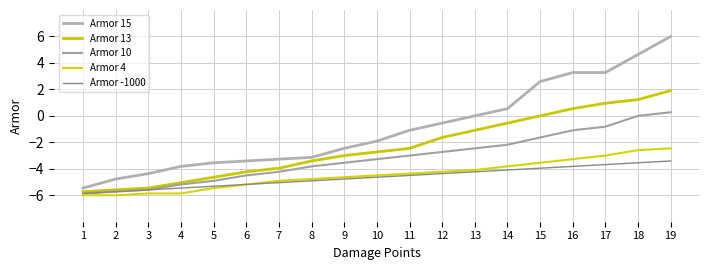

Reading left to right, extract all data points from this chart.

Armor 15: 1=-5.5	2=-4.8	3=-4.4	4=-3.8	5=-3.5	6=-3.4	7=-3.3	8=-3.1	9=-2.5	10=-1.9	11=-1.1	12=-0.5	13=0.0	14=0.5	15=2.6	16=3.3	17=3.3	18=4.6	19=6.0
Armor 13: 1=-5.7	2=-5.6	3=-5.5	4=-5.0	5=-4.6	6=-4.2	7=-4.0	8=-3.4	9=-3.0	10=-2.7	11=-2.5	12=-1.6	13=-1.1	14=-0.5	15=0.0	16=0.5	17=1.0	18=1.2	19=1.9
Armor 10: 1=-5.9	2=-5.7	3=-5.6	4=-5.2	5=-4.9	6=-4.5	7=-4.2	8=-3.8	9=-3.5	10=-3.3	11=-3.0	12=-2.7	13=-2.5	14=-2.2	15=-1.6	16=-1.1	17=-0.8	18=0.0	19=0.3
Armor 4: 1=-6.0	2=-6.0	3=-5.9	4=-5.9	5=-5.5	6=-5.2	7=-4.9	8=-4.8	9=-4.6	10=-4.5	11=-4.4	12=-4.2	13=-4.1	14=-3.8	15=-3.5	16=-3.3	17=-3.0	18=-2.6	19=-2.5
Armor -1000: 1=-5.9	2=-5.7	3=-5.6	4=-5.5	5=-5.3	6=-5.2	7=-5.0	8=-4.9	9=-4.8	10=-4.6	11=-4.5	12=-4.4	13=-4.2	14=-4.1	15=-4.0	16=-3.8	17=-3.7	18=-3.5	19=-3.4